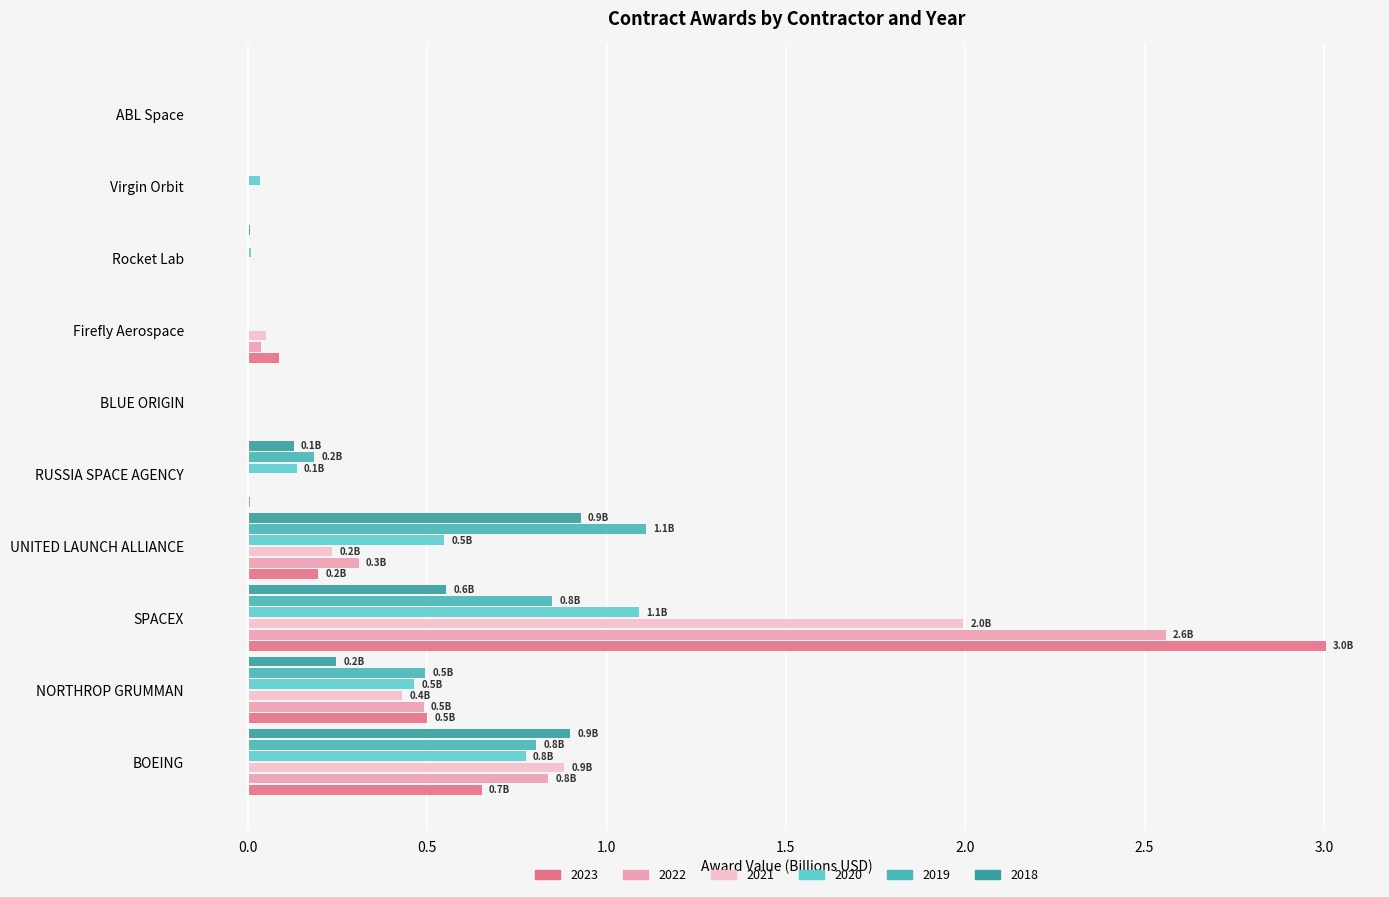

Between BLUE ORIGIN and UNITED LAUNCH ALLIANCE, which is larger?

UNITED LAUNCH ALLIANCE